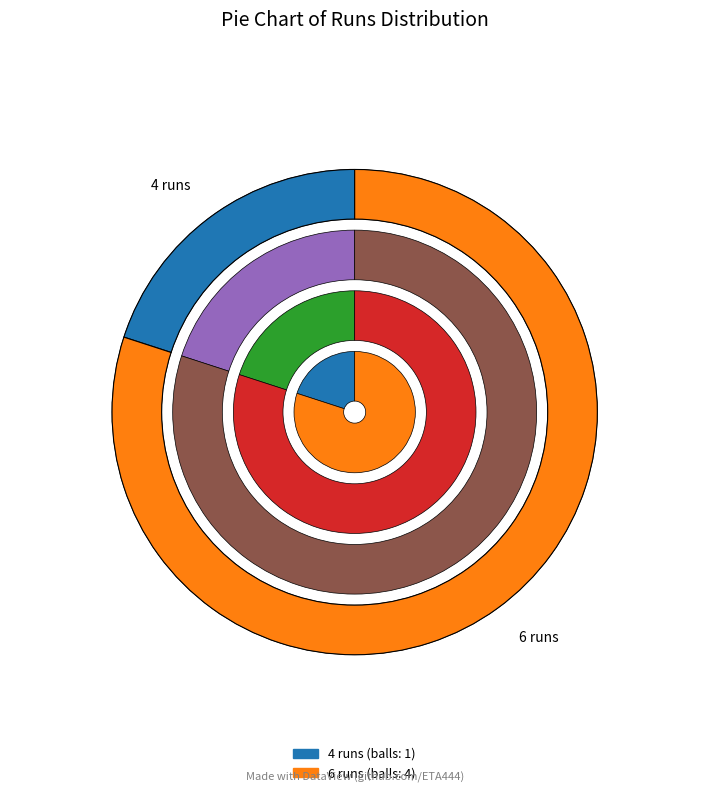

Does 6 runs represent more than half of the total?

Yes